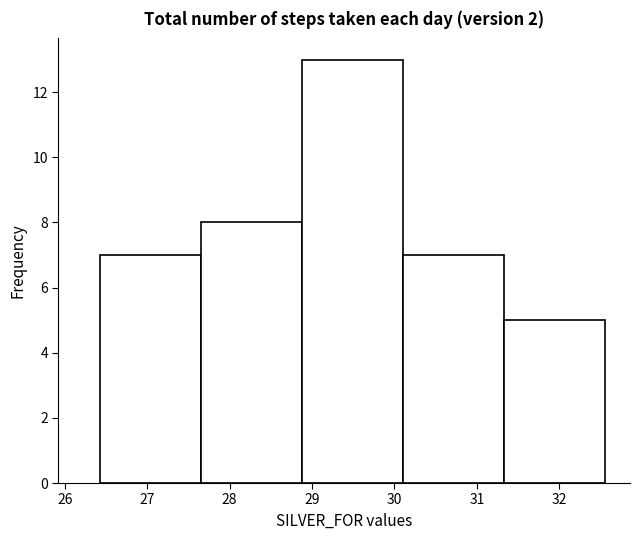

Which range on the x-axis has the tallest bar?

28.9 to 30.1